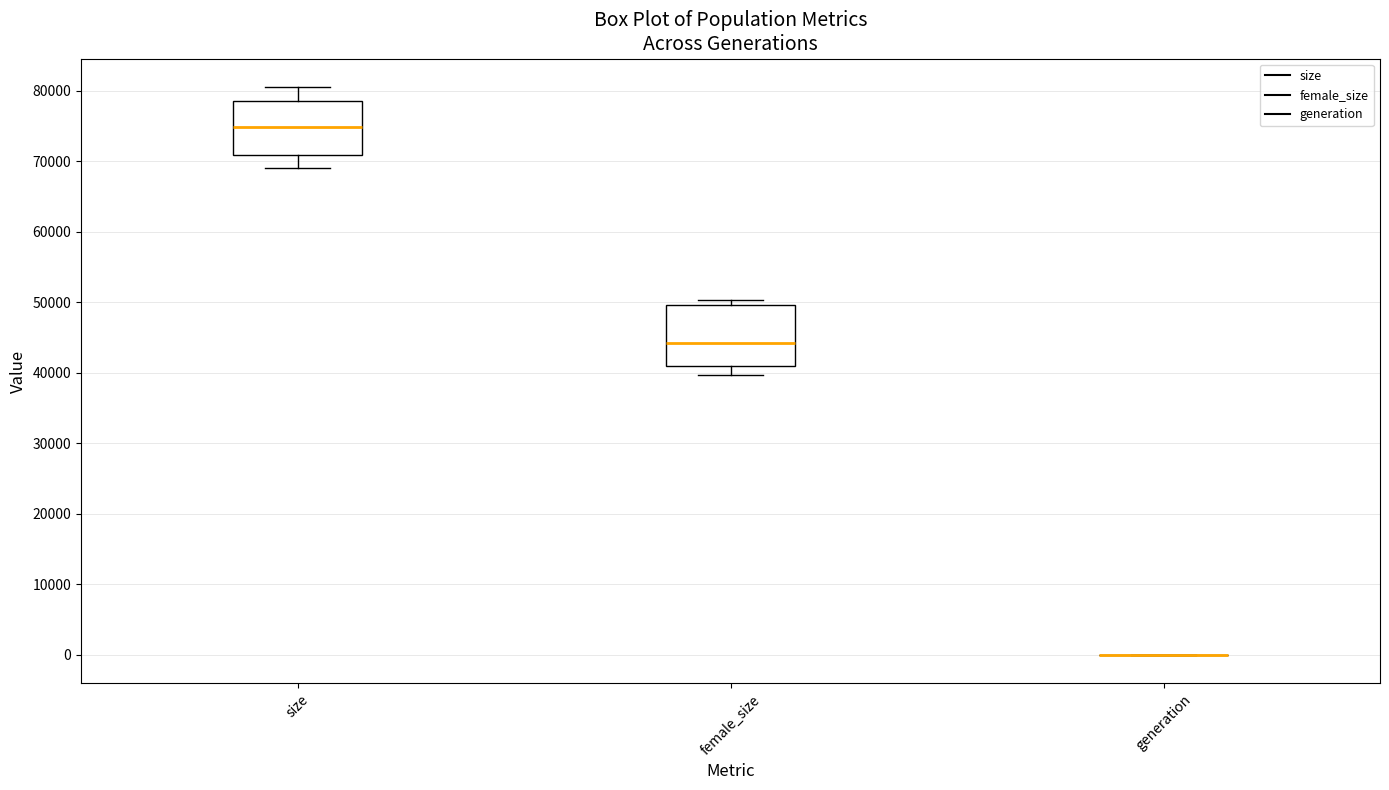

Reading left to right, read every box against the y-axis: the position of its median line, the range the box covers, and the ends of its whiskers. The values are not printed on the chart, so give them approximately, as read against the axis.

size: median 75000, box 71000 to 79000, whiskers 69000 to 81000
female_size: median 44000, box 41000 to 50000, whiskers 40000 to 50000 (just above the box's upper edge)
generation: box collapsed to a line at 0, whiskers 0 to 0